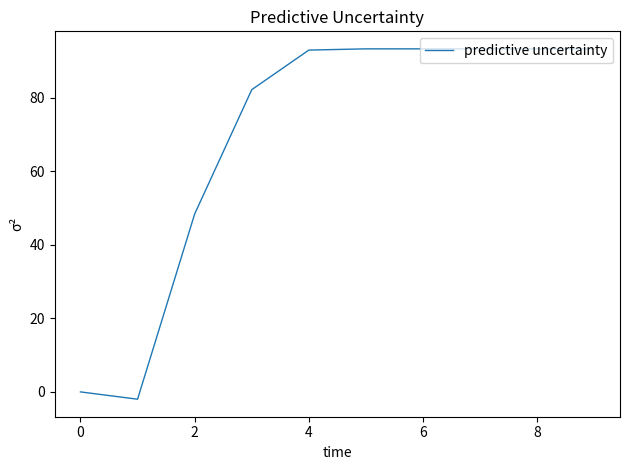

What is the difference between the maximum and minimum values?

95.2